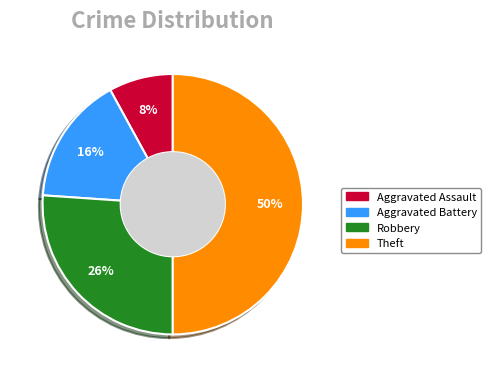

How many slices are in this pie chart?

4